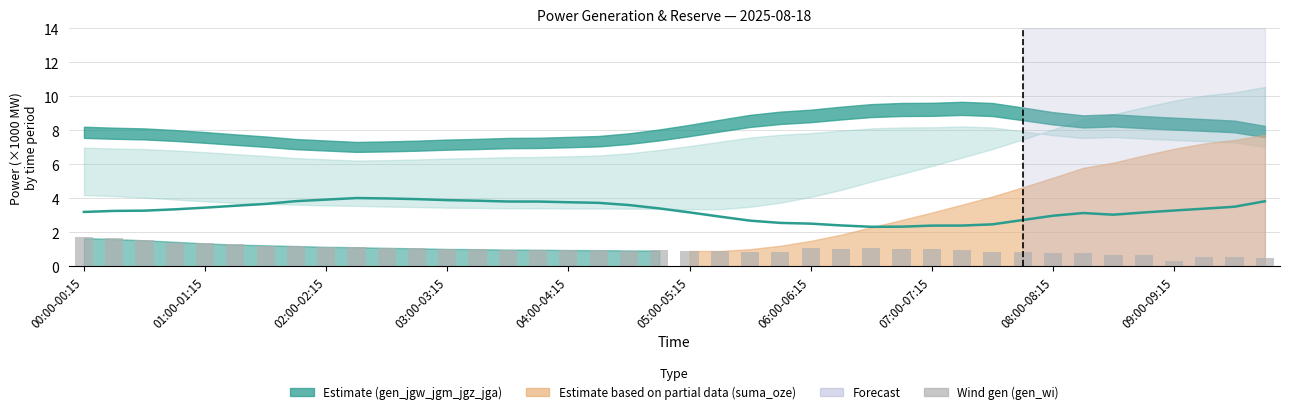

Reading left to right, list all the values displayed in this chart.

rez_over_demand: 3.2	3.3	3.3	3.3	3.4	3.6	3.7	3.8	3.9	4.0	4.0	3.9	3.9	3.9	3.8	3.8	3.8	3.7	3.6	3.4	3.2	2.9	2.7	2.5	2.5	2.4	2.3	2.3	2.4	2.4	2.5	2.7	3.0	3.1	3.0	3.2	3.3	3.4	3.5	3.8
gen_wi: 1.7	1.6	1.5	1.4	1.4	1.3	1.2	1.2	1.1	1.1	1.0	1.1	1.0	1.0	1.0	1.0	0.9	1.0	0.9	0.9	0.9	0.9	0.8	0.8	1.1	1.0	1.1	1.0	1.0	0.9	0.9	0.8	0.7	0.8	0.6	0.7	0.3	0.5	0.6	0.5